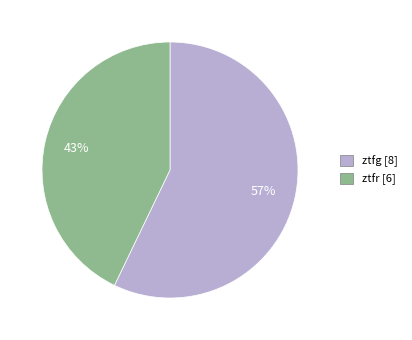

Do ztfr and ztfg together represent more than half of the pie?

Yes